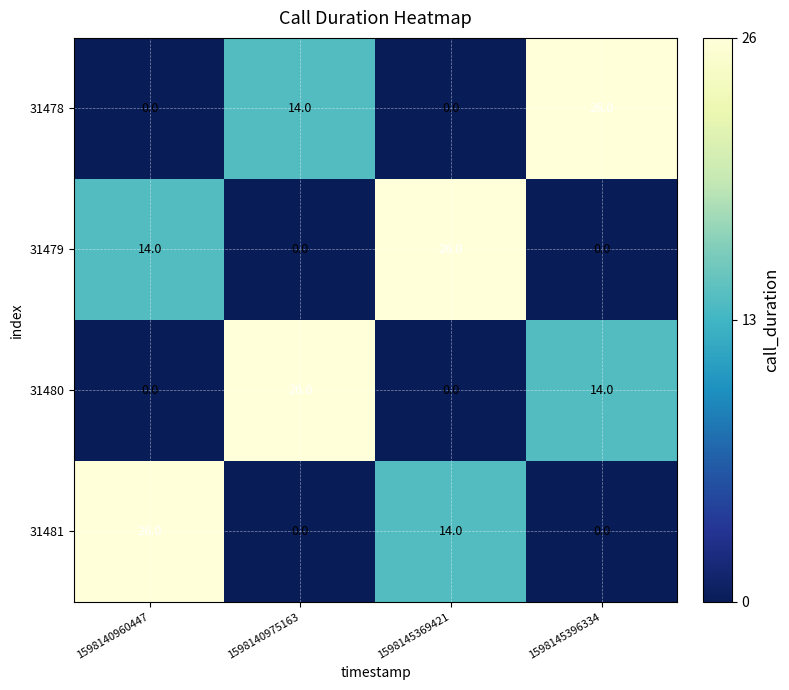

What is the maximum value for 31479?

26